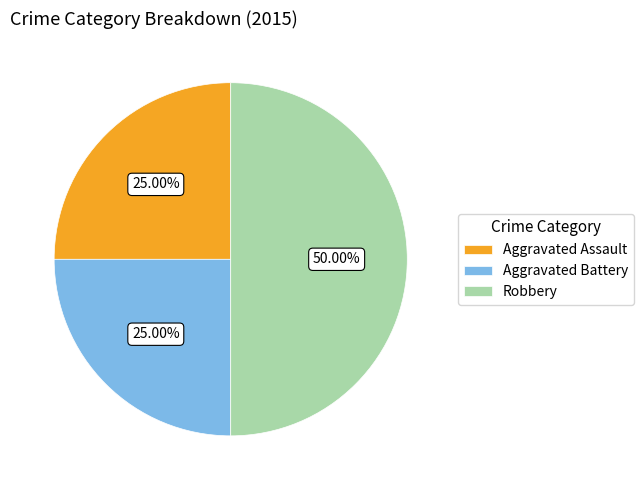

True or false: Robbery accounts for 50% of the total.

True